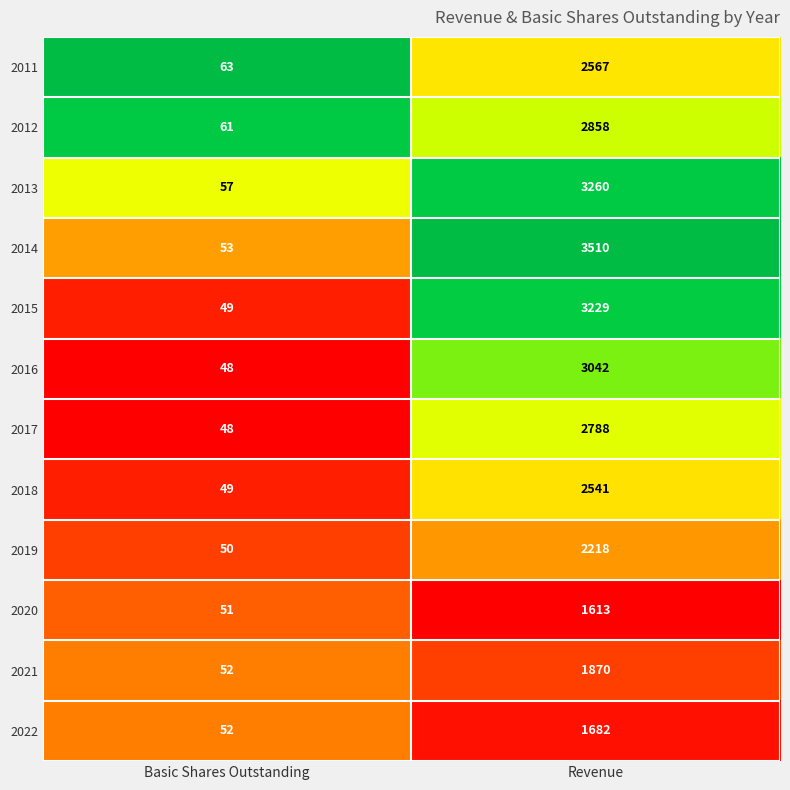

Which series has the largest total across all categories?

2014